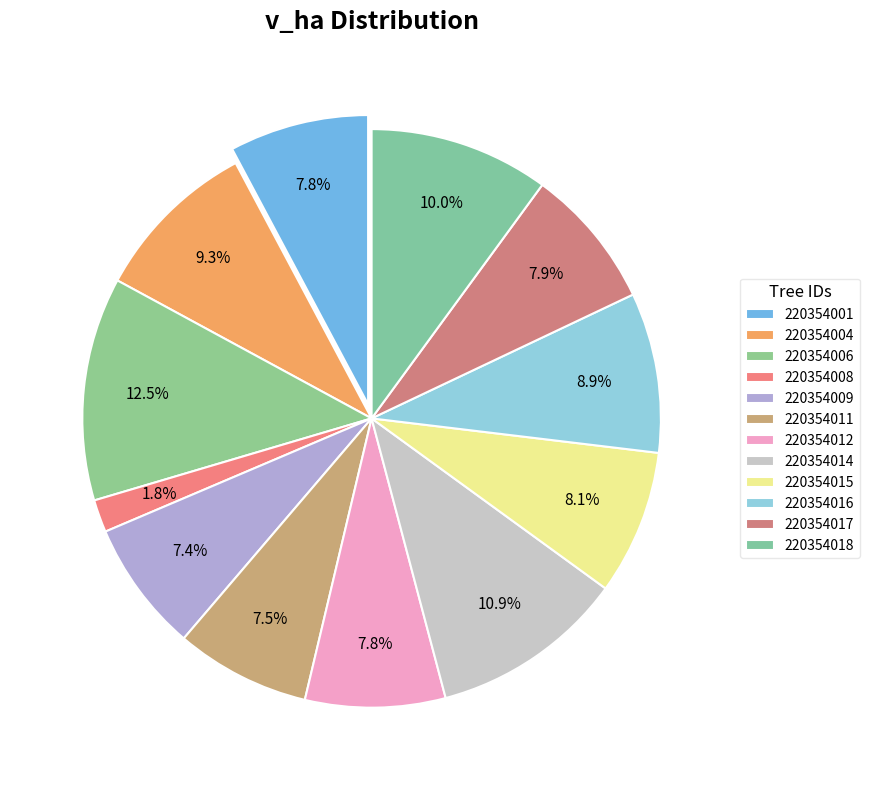

True or false: 220354015 accounts for 22% of the total.

False